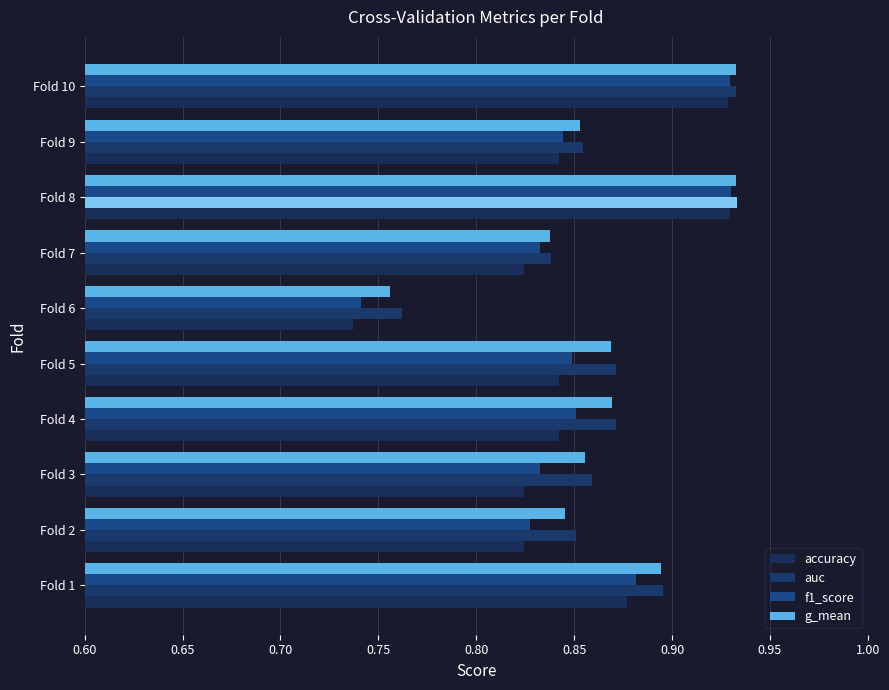

What is the smallest value displayed?

0.7